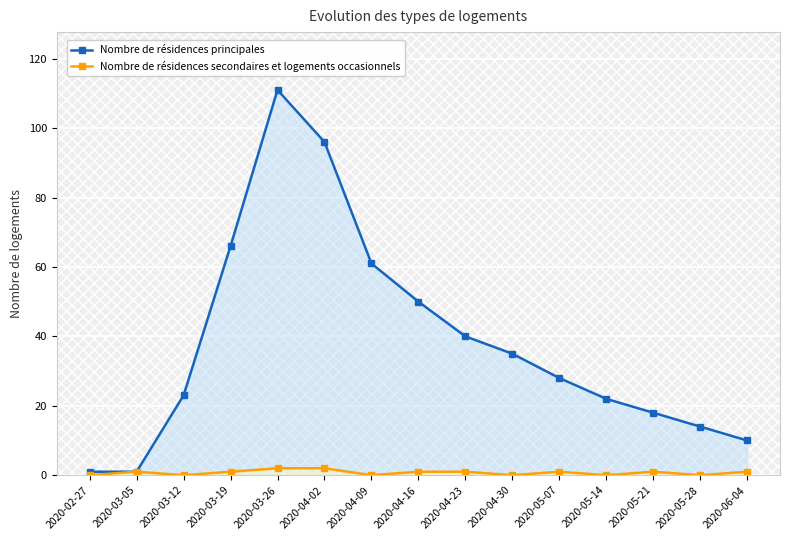

What is the maximum value shown in the chart?

111